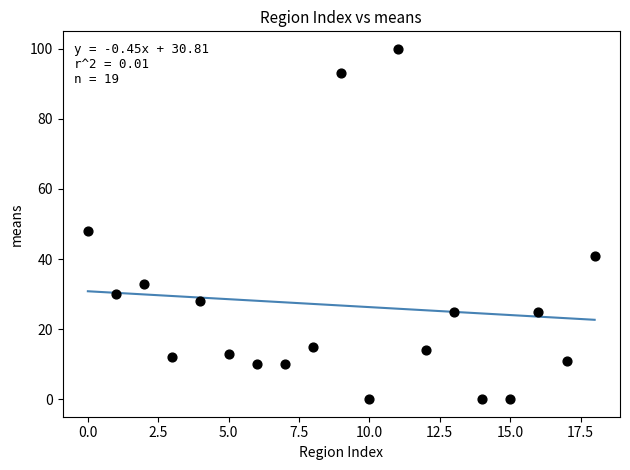

What Y value in the scatter plot is closest to 50?

48